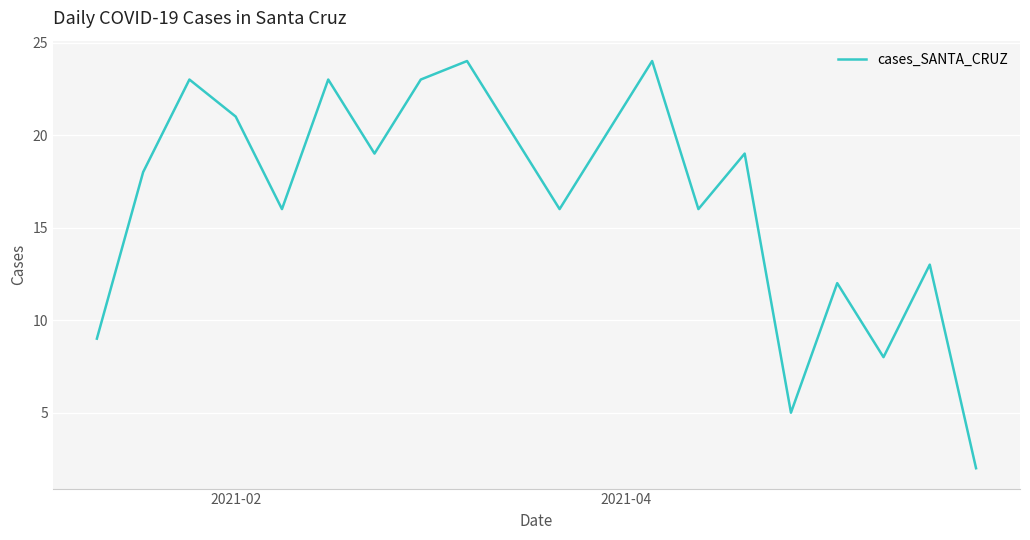

What is the maximum value shown in the chart?

24